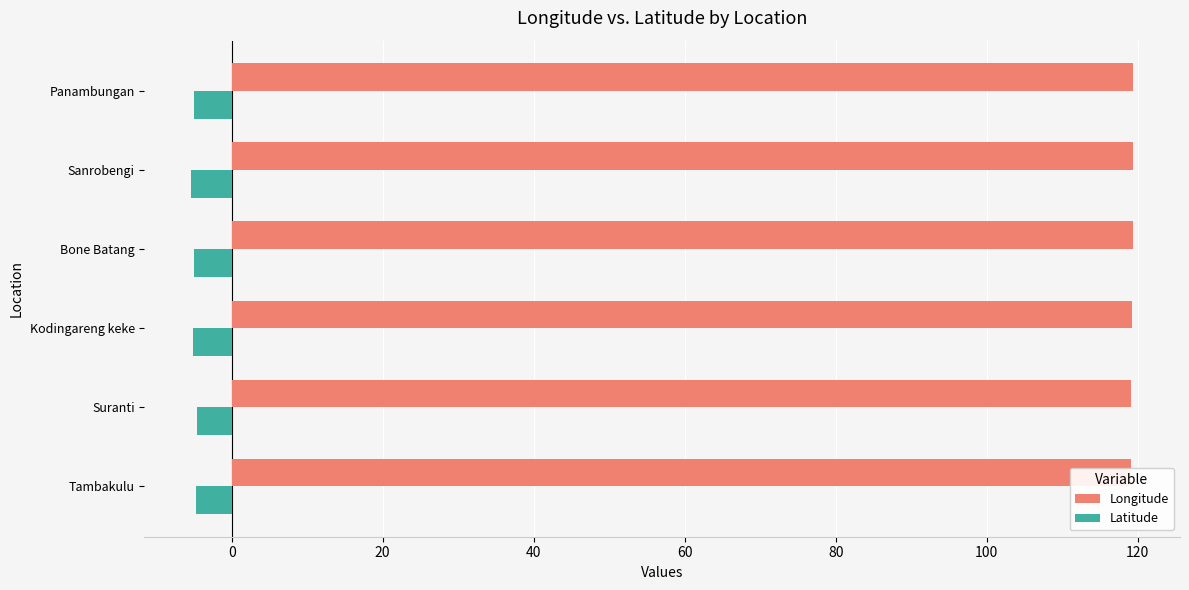

Is it true that Latitude equals -1.4 at Suranti?

False